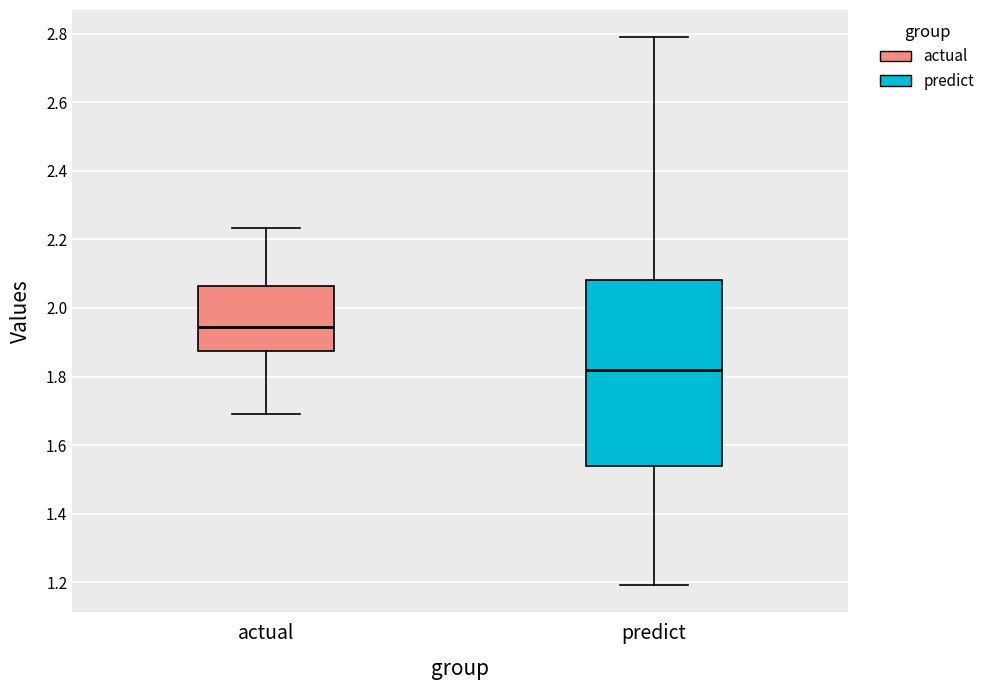

Reading left to right, transcribe this box plot: for each box, give where its median line is, the range the box spans, and where its two whiskers end, as read against the y-axis. The values are not printed on the chart, so give them approximately, as read against the axis.

actual: median 1.94, box 1.88 to 2.06, whiskers 1.70 to 2.24
predict: median 1.82, box 1.54 to 2.08, whiskers 1.20 to 2.78